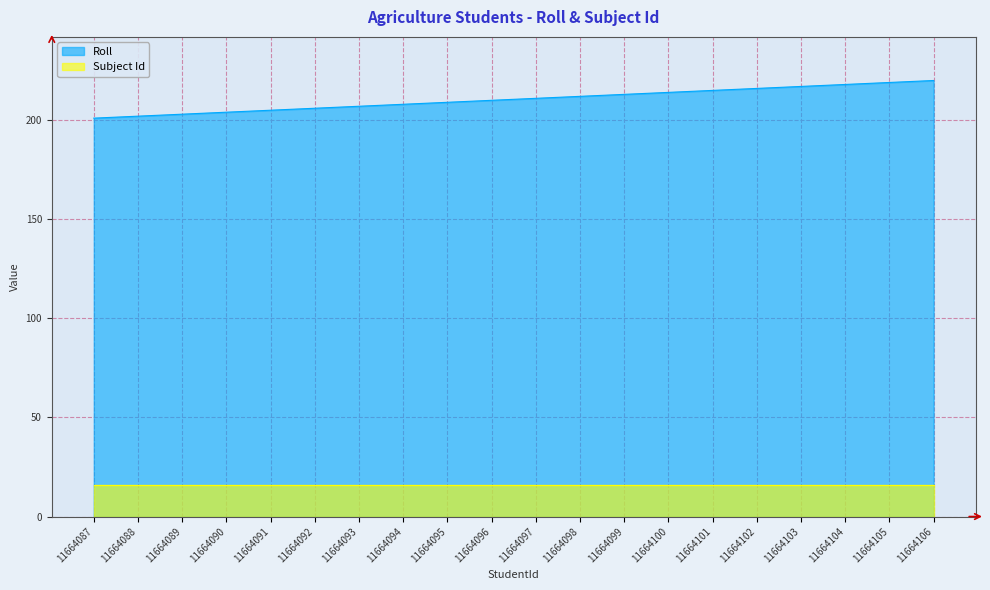

Count the number of data series in this chart.

2